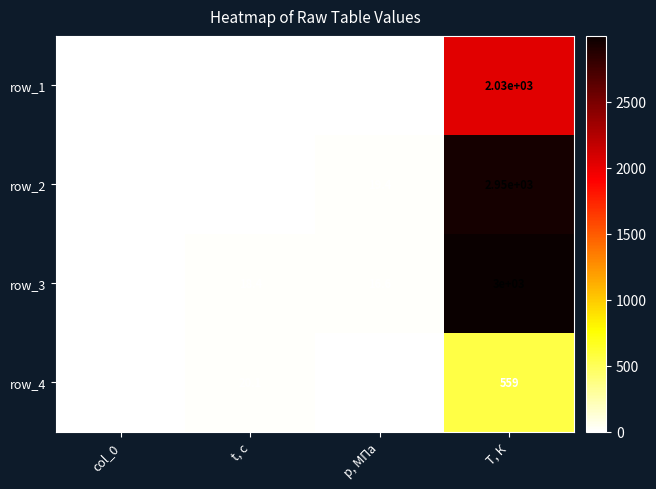

At how many categories does at least one series exceed 1095?

1